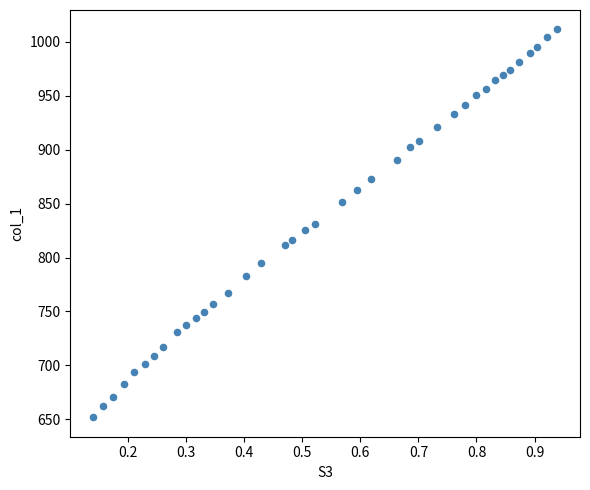

What is the range of X values (max minus min)?

0.8